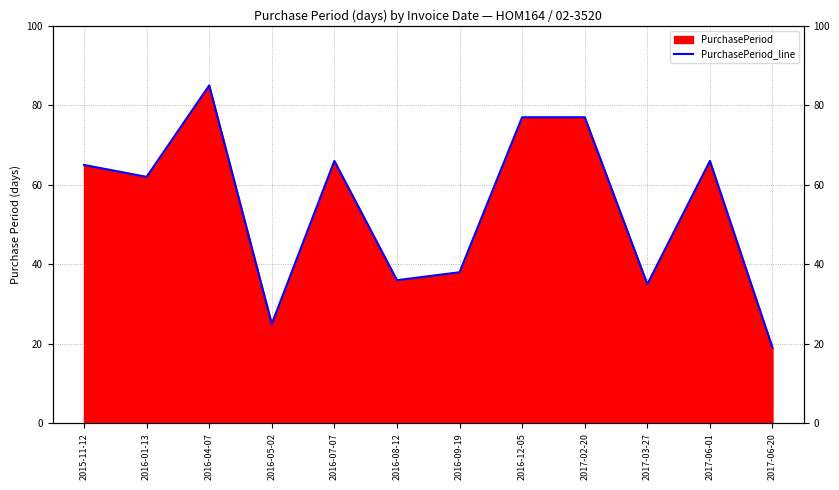

Between 2017-06-20 and 2017-02-20, which is larger?

2017-02-20